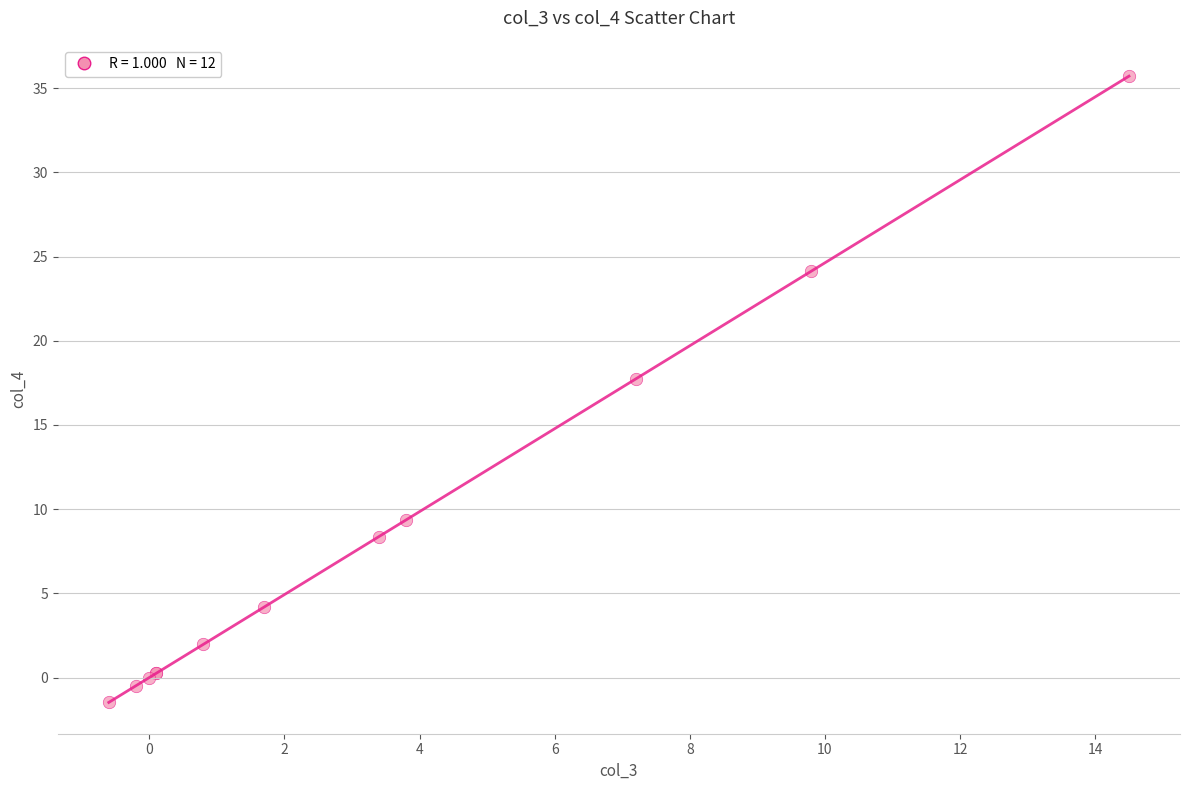

What Y value in the scatter plot is closest to 17?

17.7